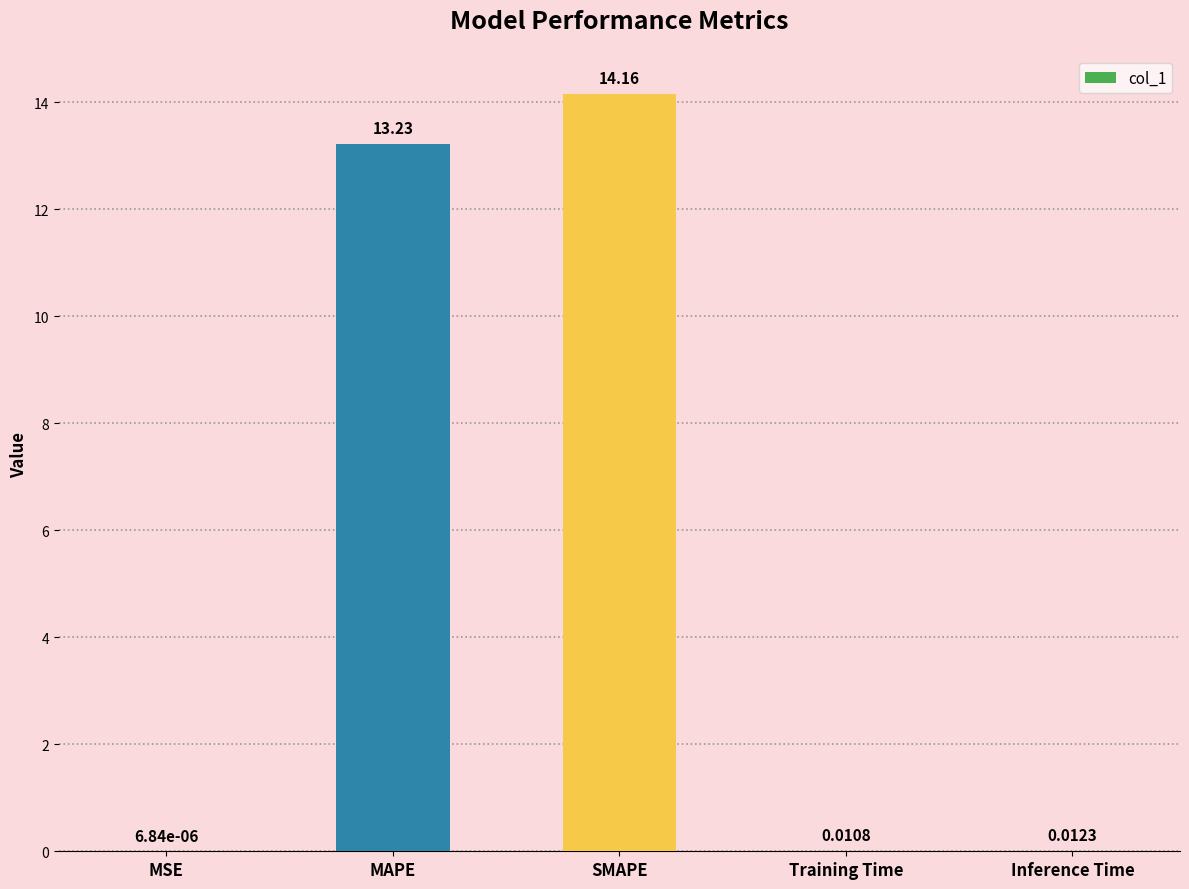

At which label is the value closest to 7?

MAPE